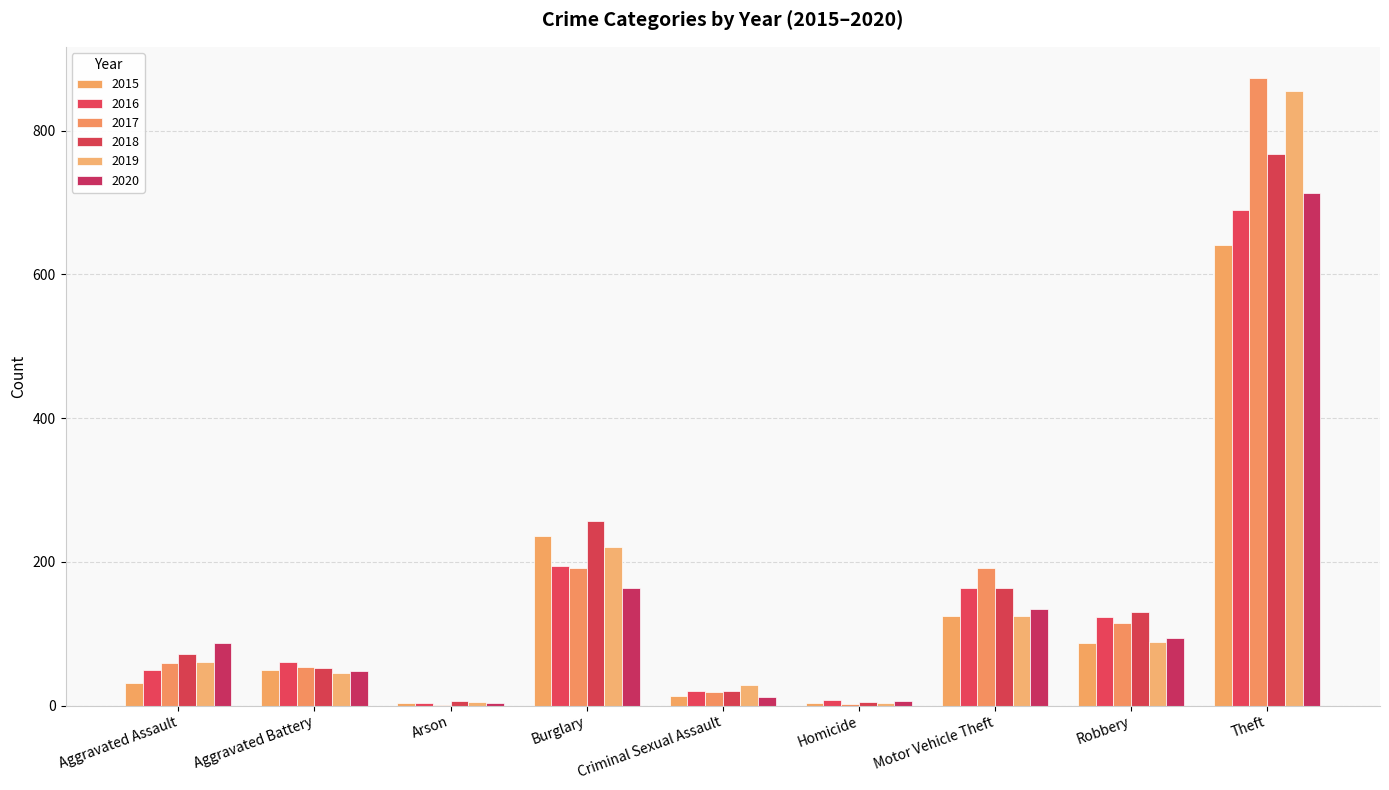

Which series has the largest total across all categories?

2017